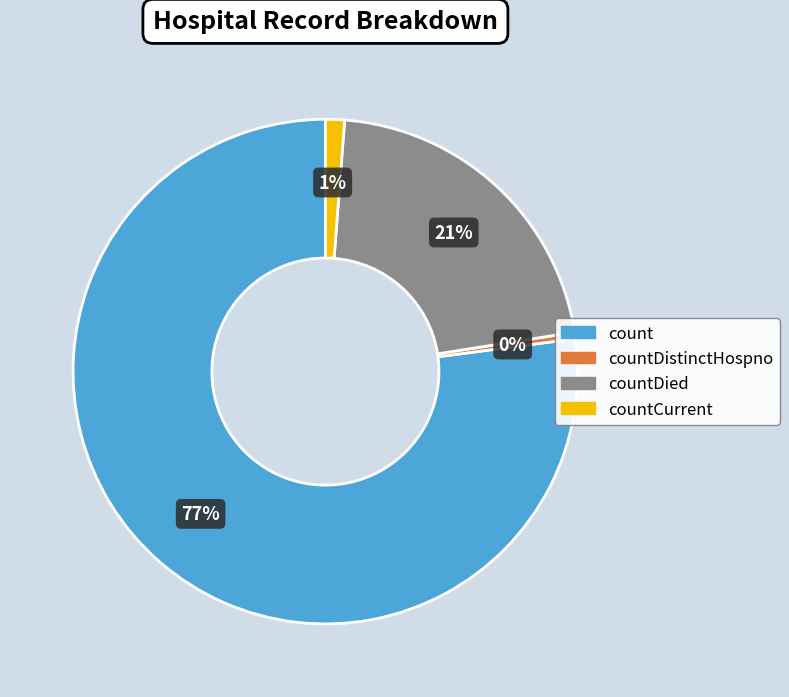

Which has a higher value, countDistinctHospno or countCurrent?

countCurrent